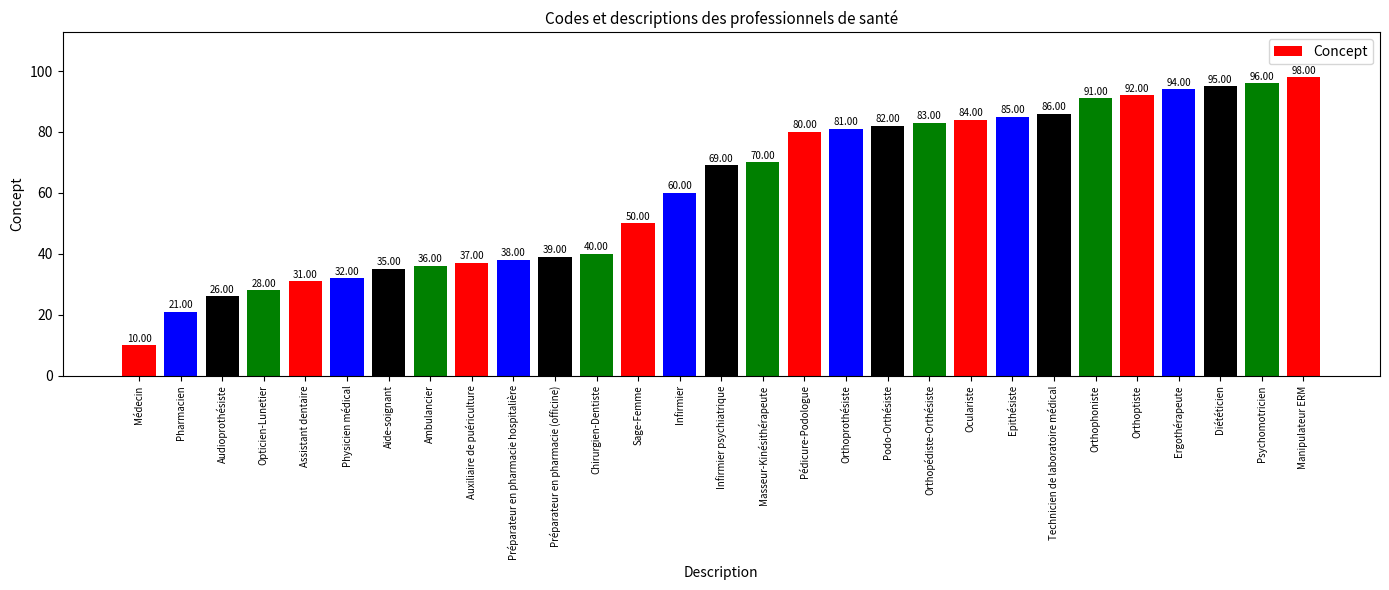

Read the value at Ergothérapeute, to the nearest 10.

90